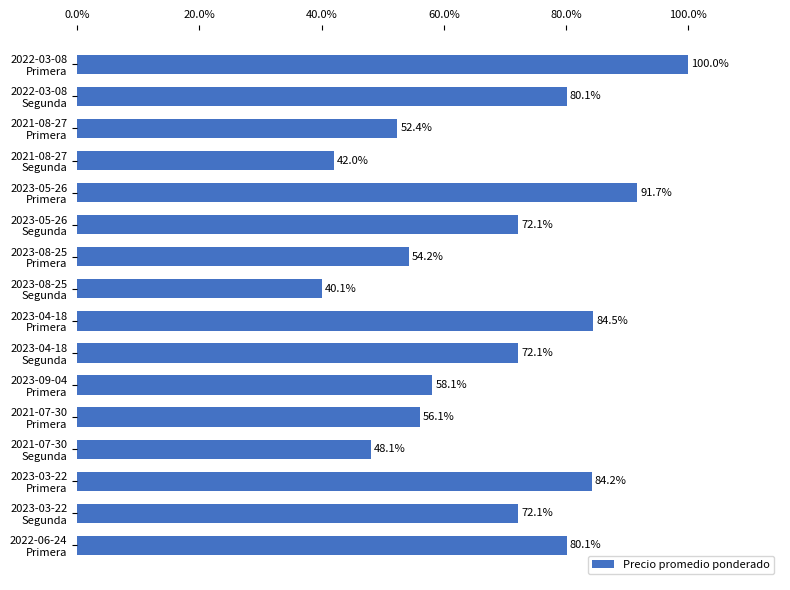

Does the chart contain any negative values?

No